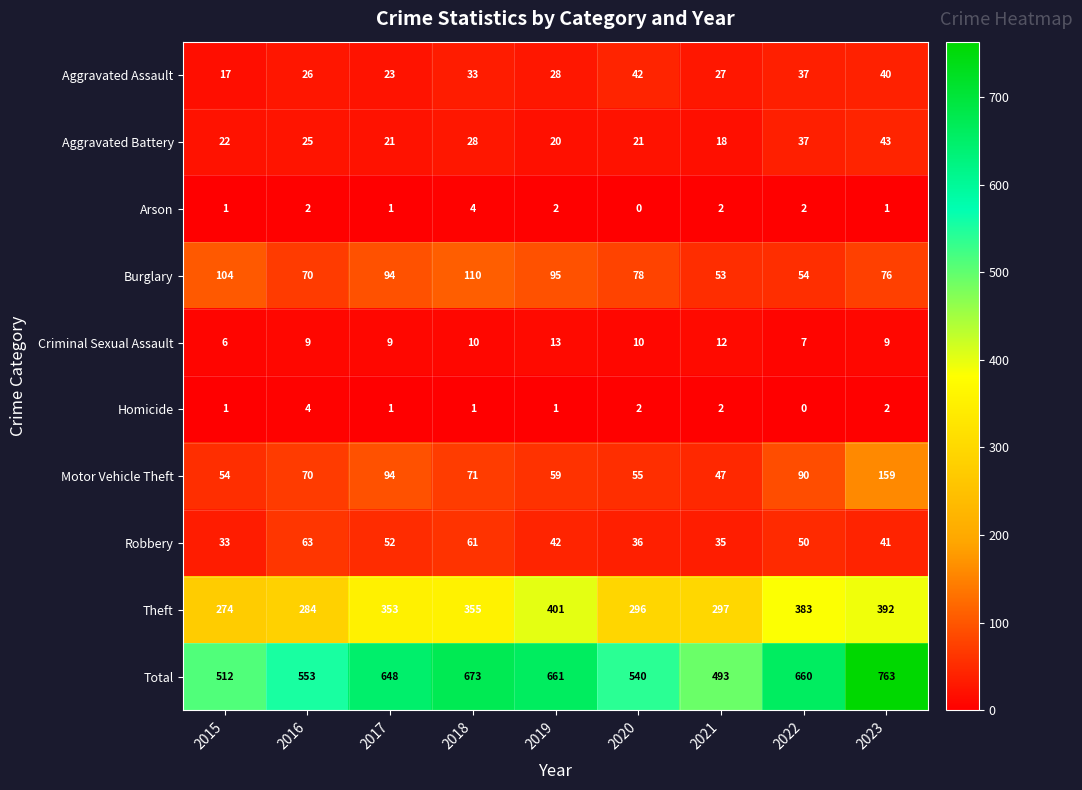

True or false: Robbery has a value of 64 at 2023.

False